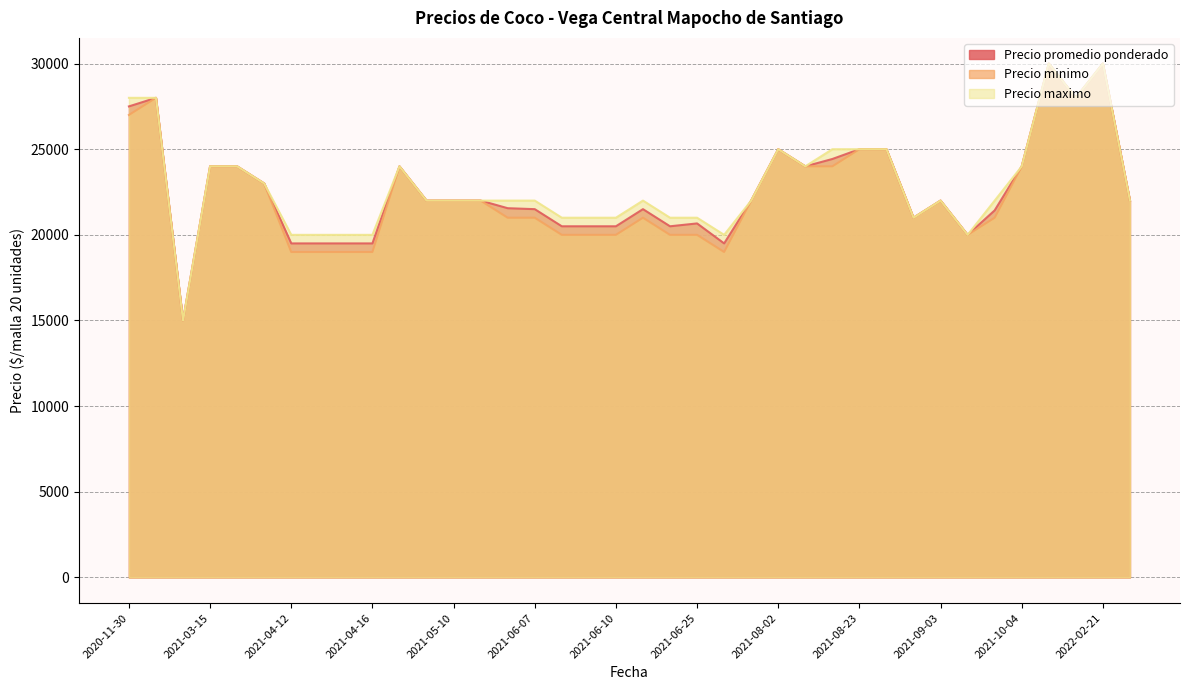

At which category is the sum across all series the highest?

2022-02-21